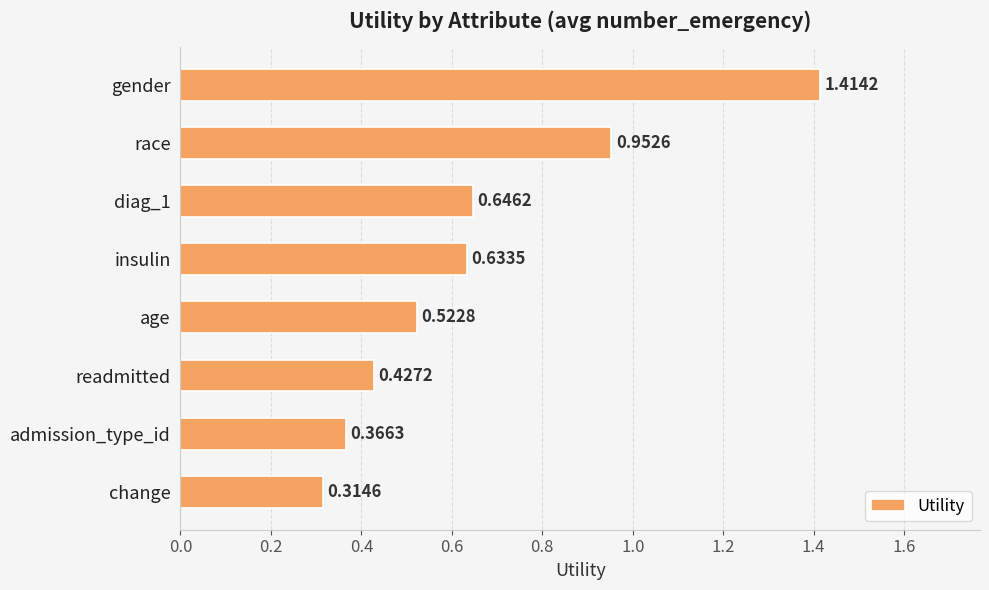

List the labels in order of value, smallest first.

change, admission_type_id, readmitted, age, insulin, diag_1, race, gender